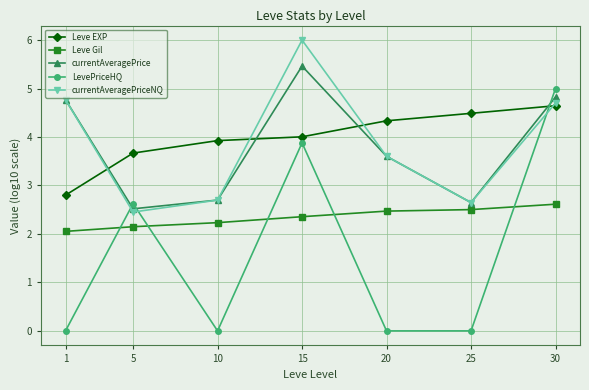

Which series changed the most between 1 and 20?

Leve EXP